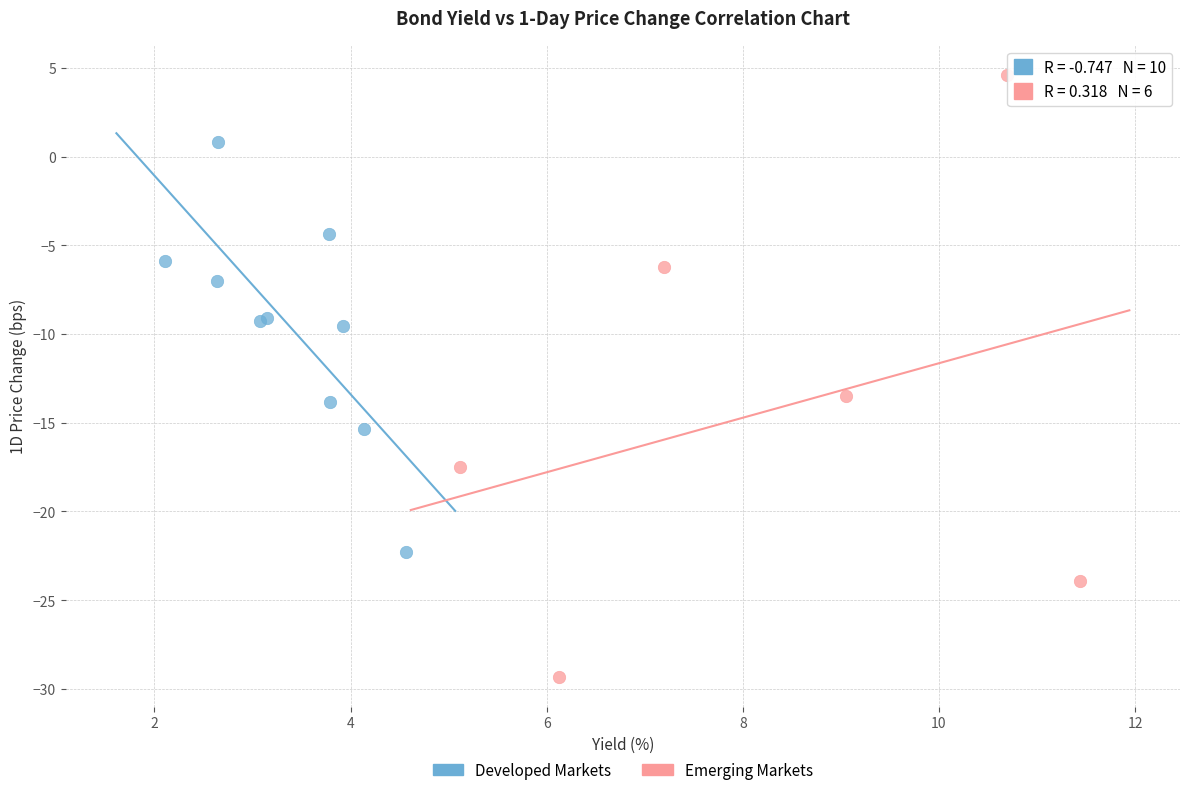

Which series contains the highest Y value?

Emerging Markets